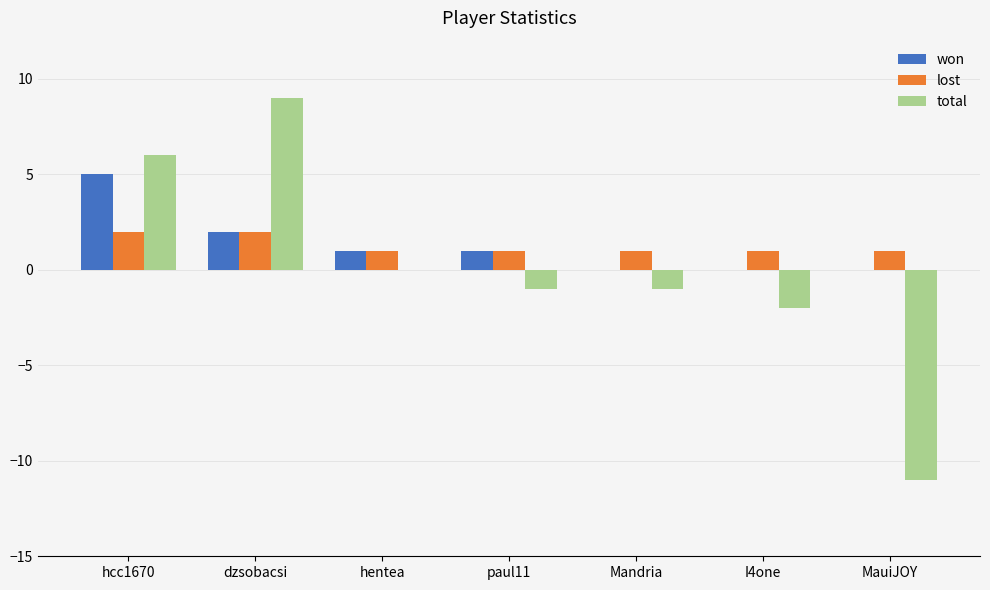

Does the chart contain stacked bars?

No